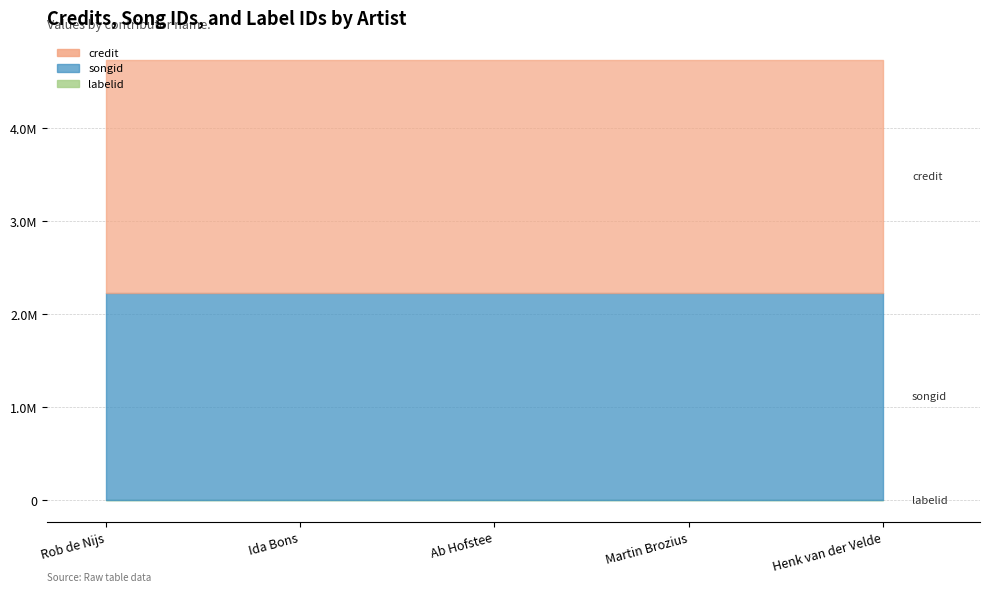

What are all the series names shown in the legend?

credit, songid, labelid